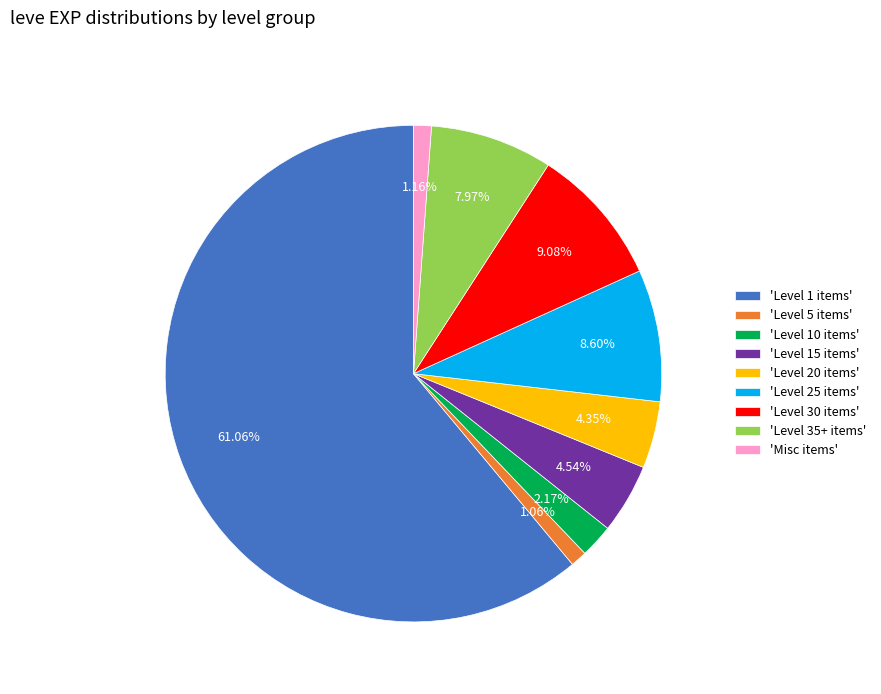

To the nearest percent, what is the difference between the largest and smallest slice percentages?

60%